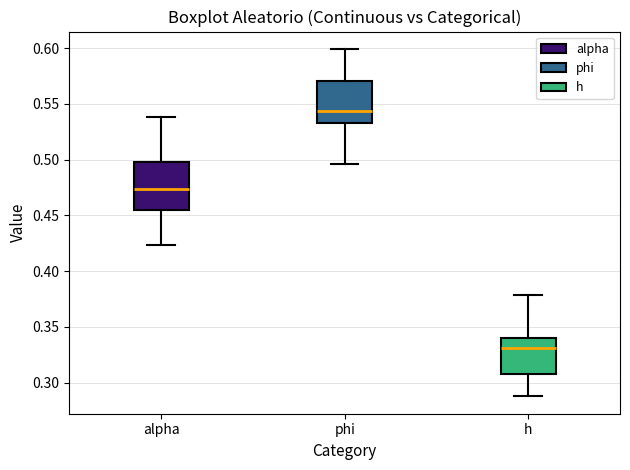

Reading left to right, read every box against the y-axis: the position of its median line, the range the box covers, and the ends of its whiskers. The values are not printed on the chart, so give them approximately, as read against the axis.

alpha: median 0.475, box 0.455 to 0.500, whiskers 0.425 to 0.540
phi: median 0.545, box 0.530 to 0.570, whiskers 0.495 to 0.600
h: median 0.330, box 0.310 to 0.340, whiskers 0.290 to 0.380